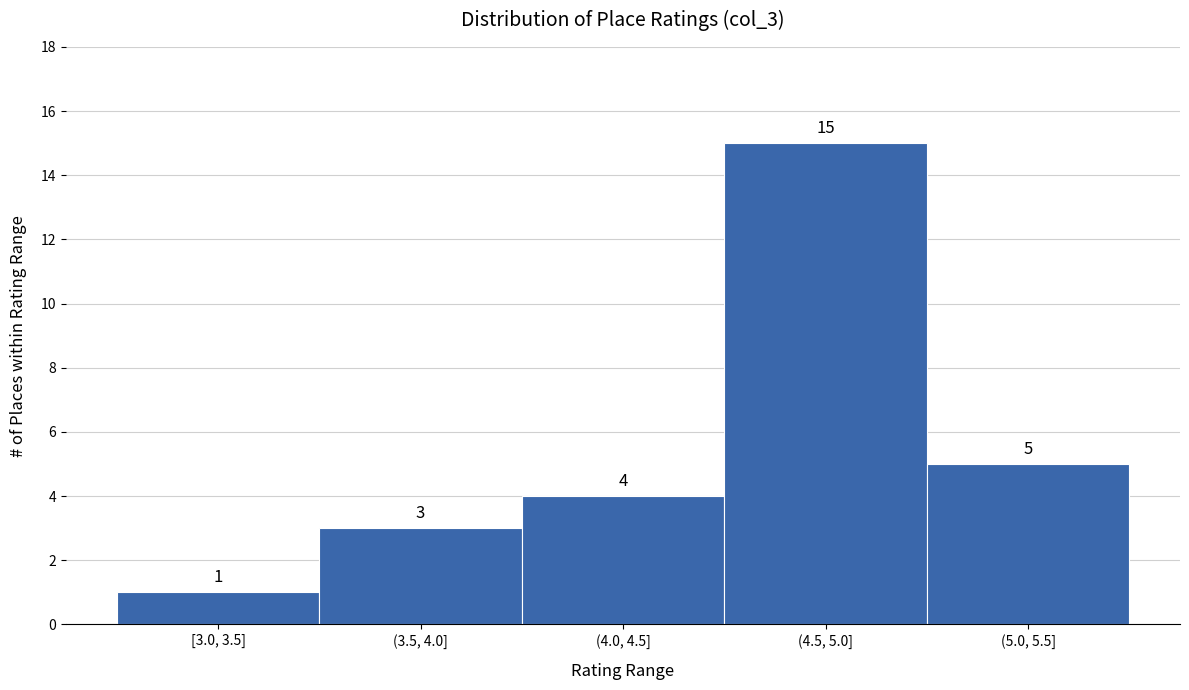

Reading right to left, list all the values displayed in this chart.

(5.0, 5.5]=5	(4.5, 5.0]=15	(4.0, 4.5]=4	(3.5, 4.0]=3	[3.0, 3.5]=1